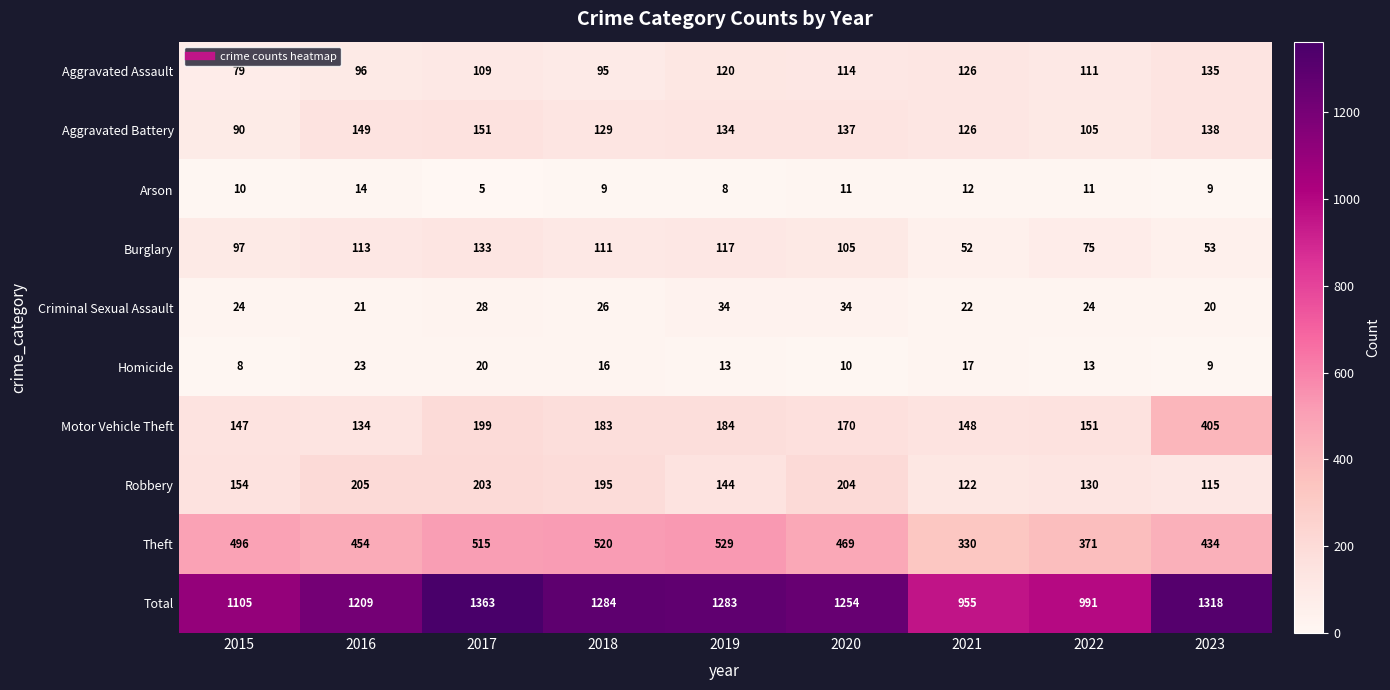

Is it true that Aggravated Battery equals 129 at 2018?

True